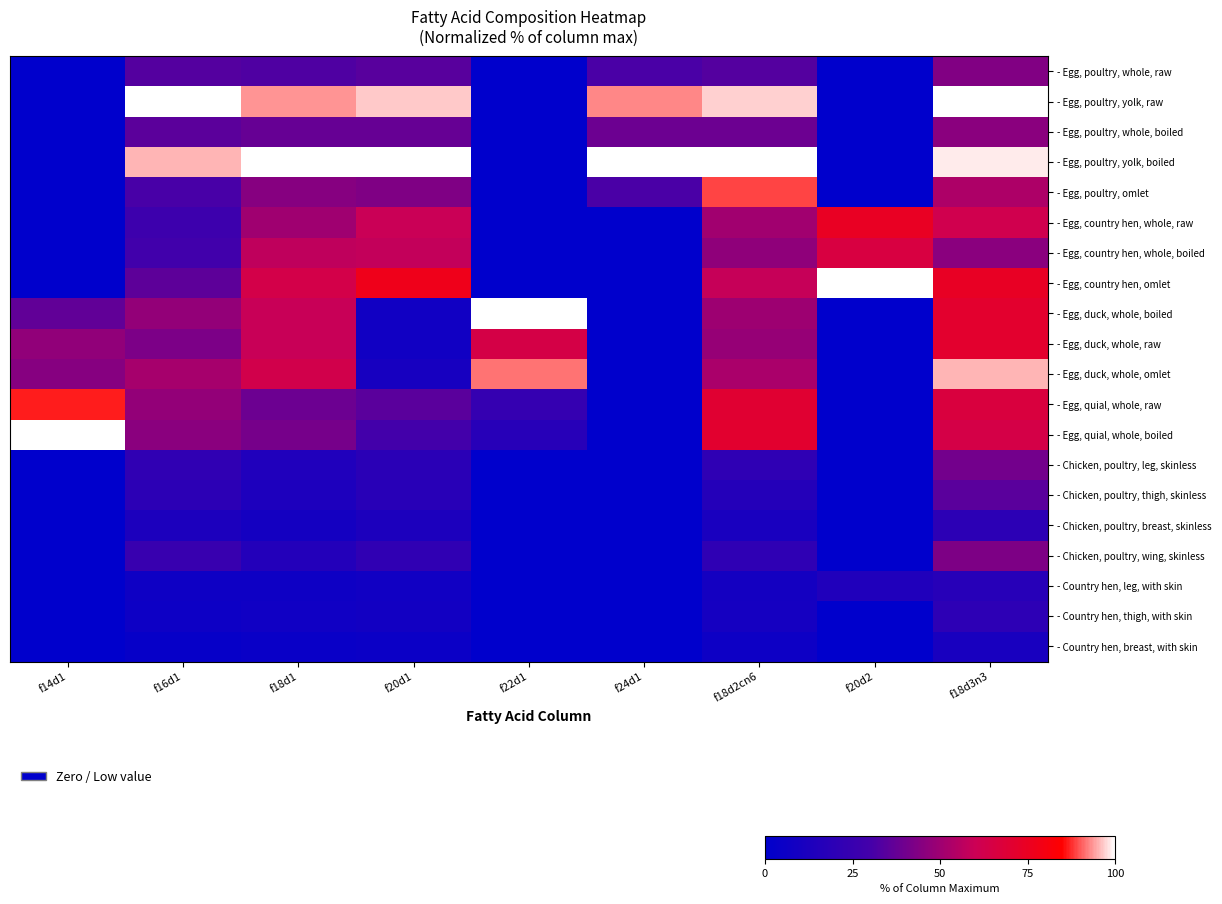

What is the difference between the highest and lowest values at f20d2?

100.0